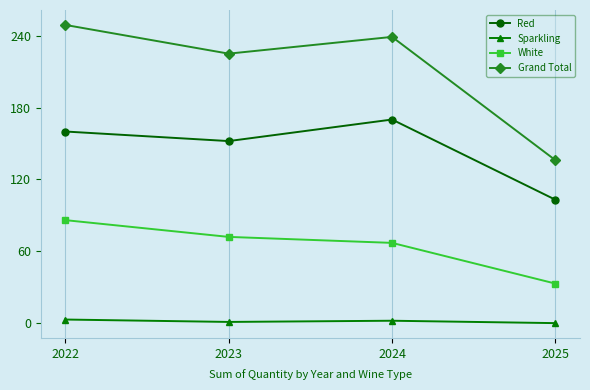

What is the difference between the maximum and minimum values in the Grand Total series?

113